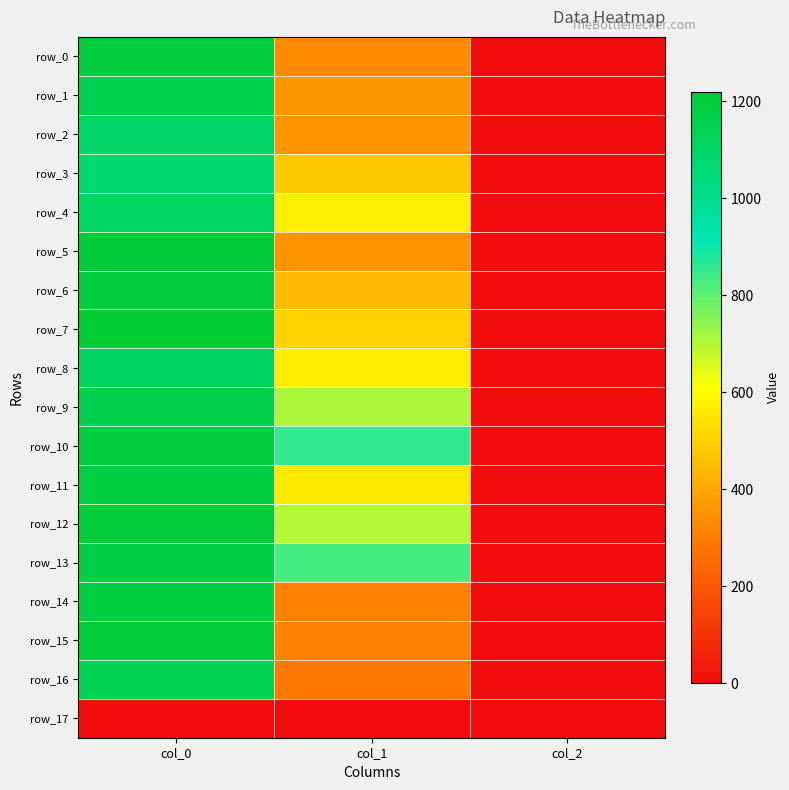

Which series has the largest total across all categories?

row_10